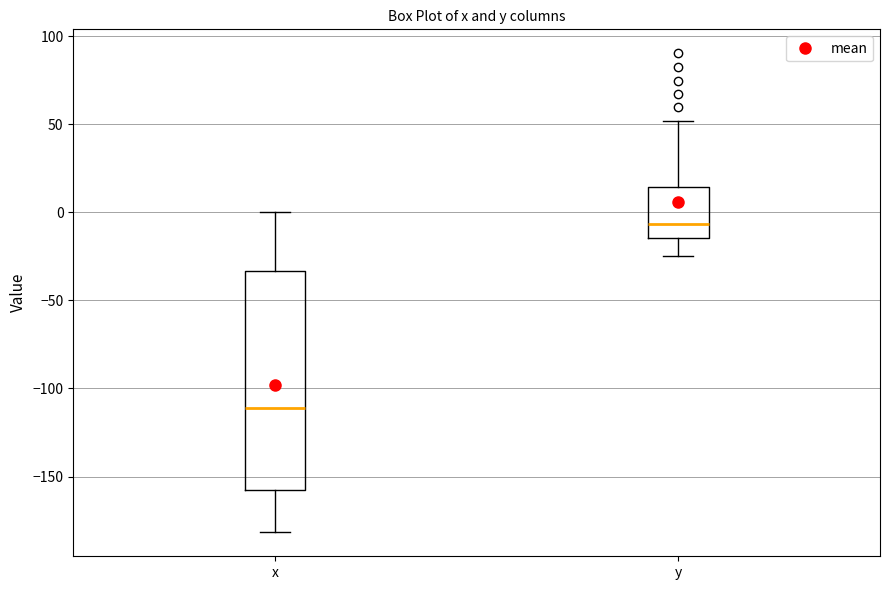

Which box has the lowest median line?

x